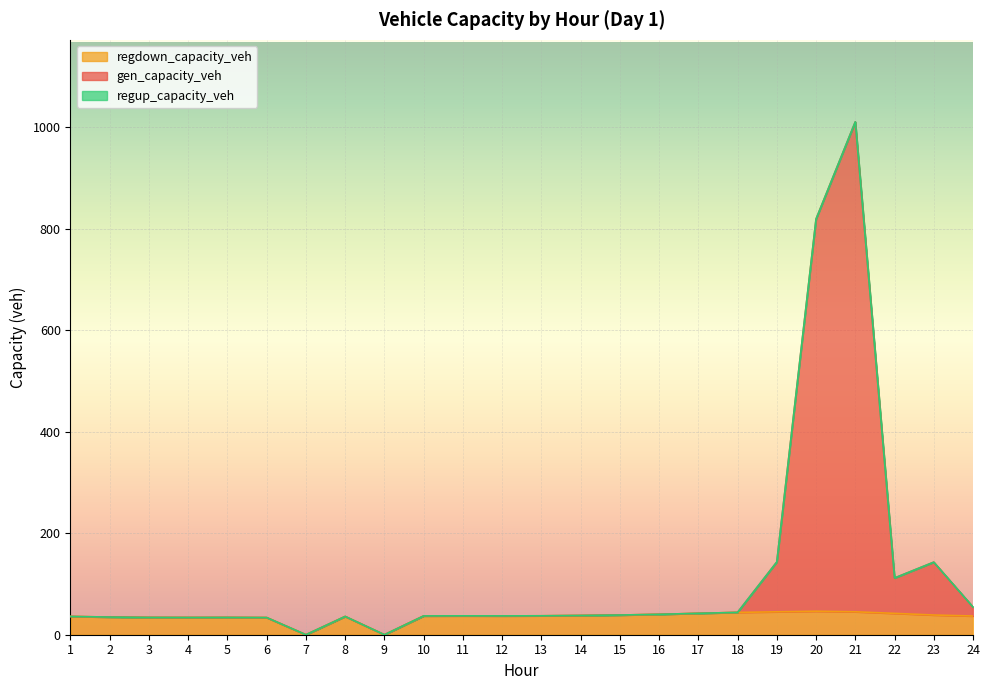

How many values in the regdown_capacity_veh series are below 37?

10